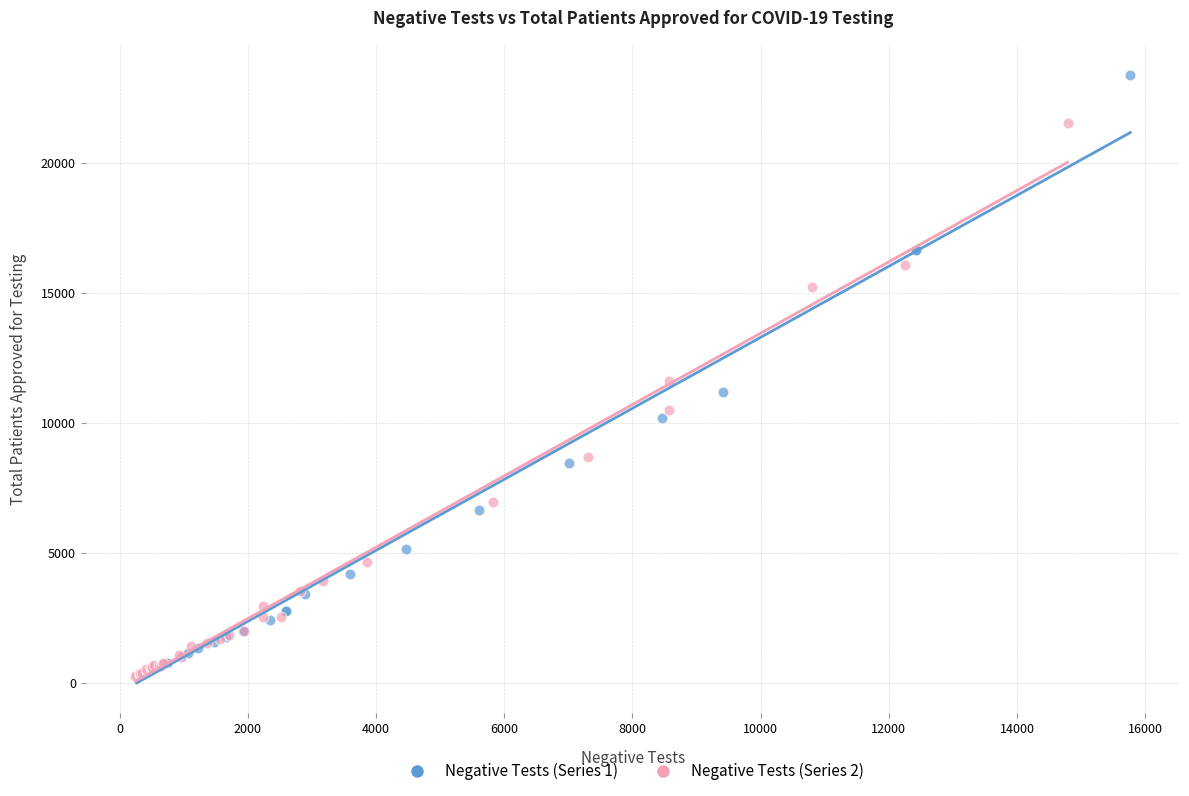

Which series reaches the maximum Y coordinate?

Negative Tests (Series 1)